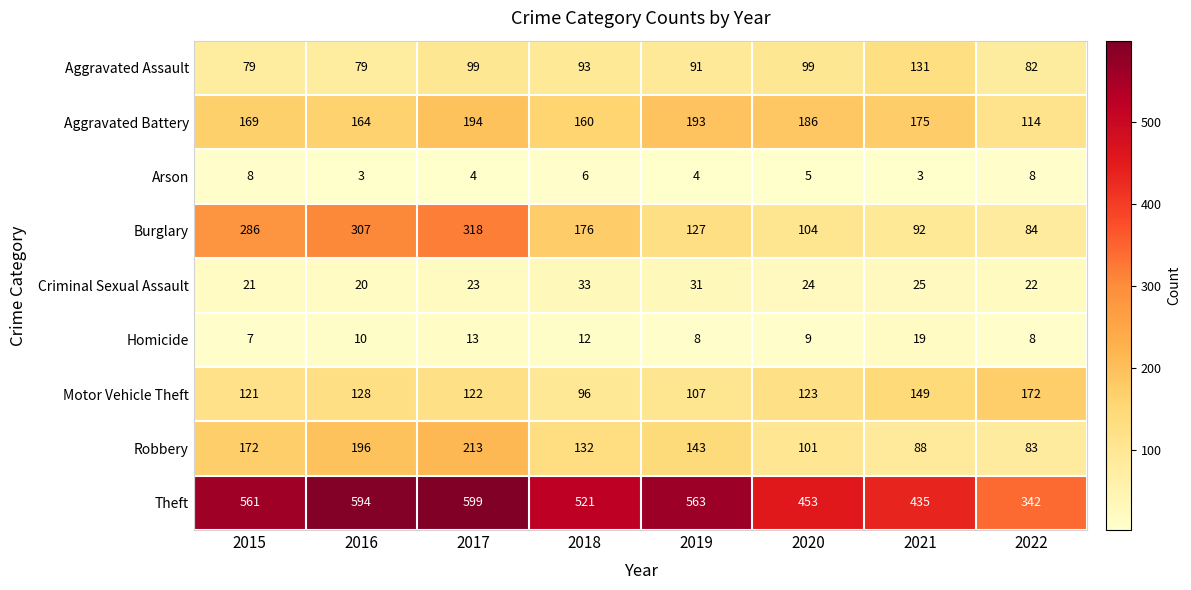

What is the difference between the maximum and second lowest values in the Burglary series?

226